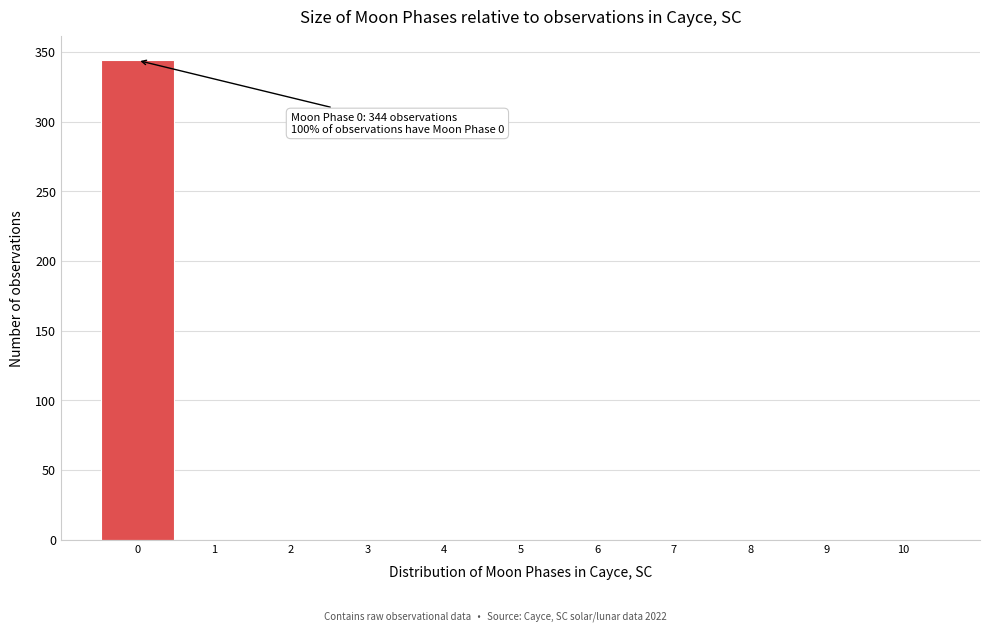

Over which range of the x-axis is the bar tallest?

-0.5 to 0.5